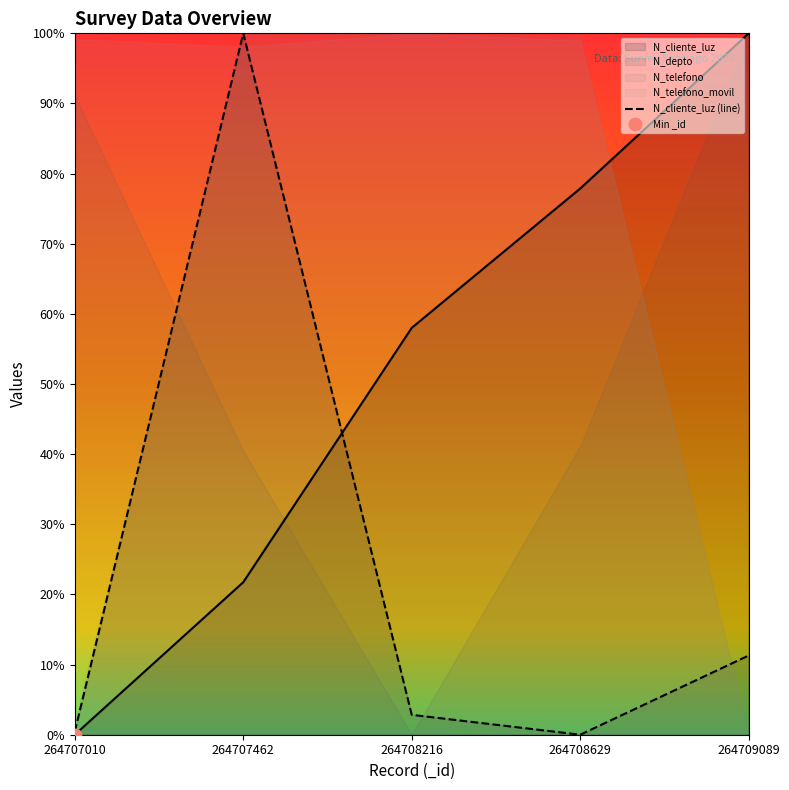

Which has a higher value, 264709089 or 264707010?

264709089